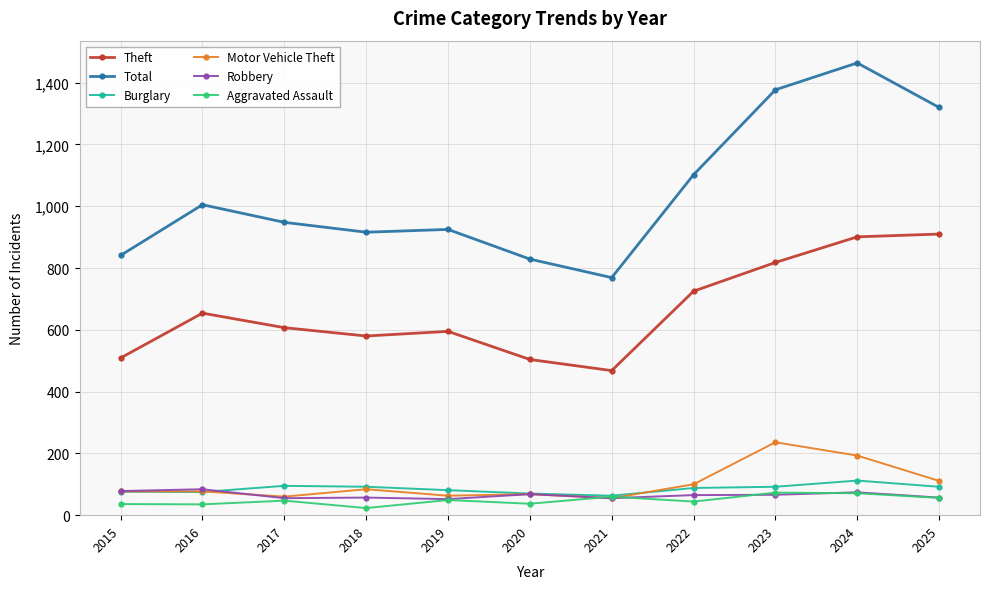

True or false: Total and Theft cross at least once.

False